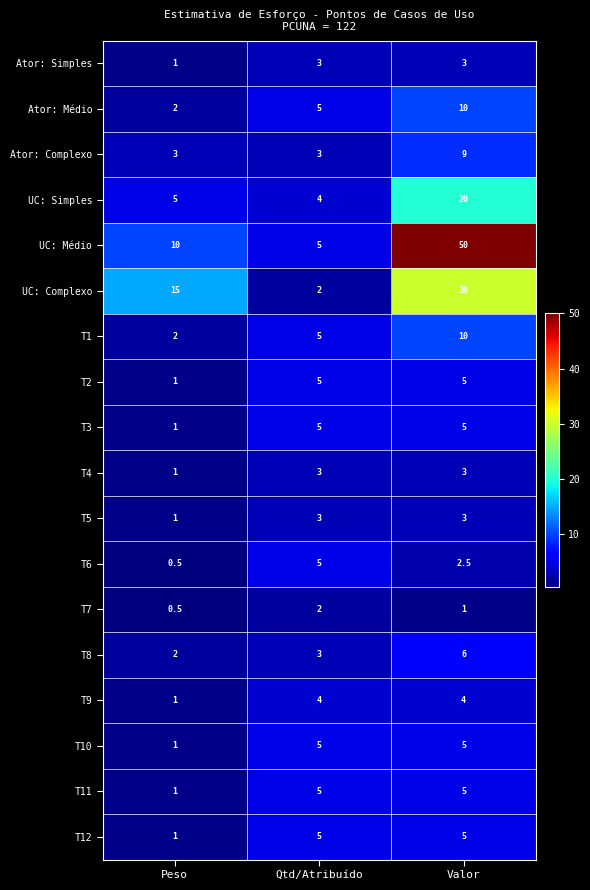

List the labels in order of T8 value, smallest first.

Peso, Qtd/Atribuído, Valor